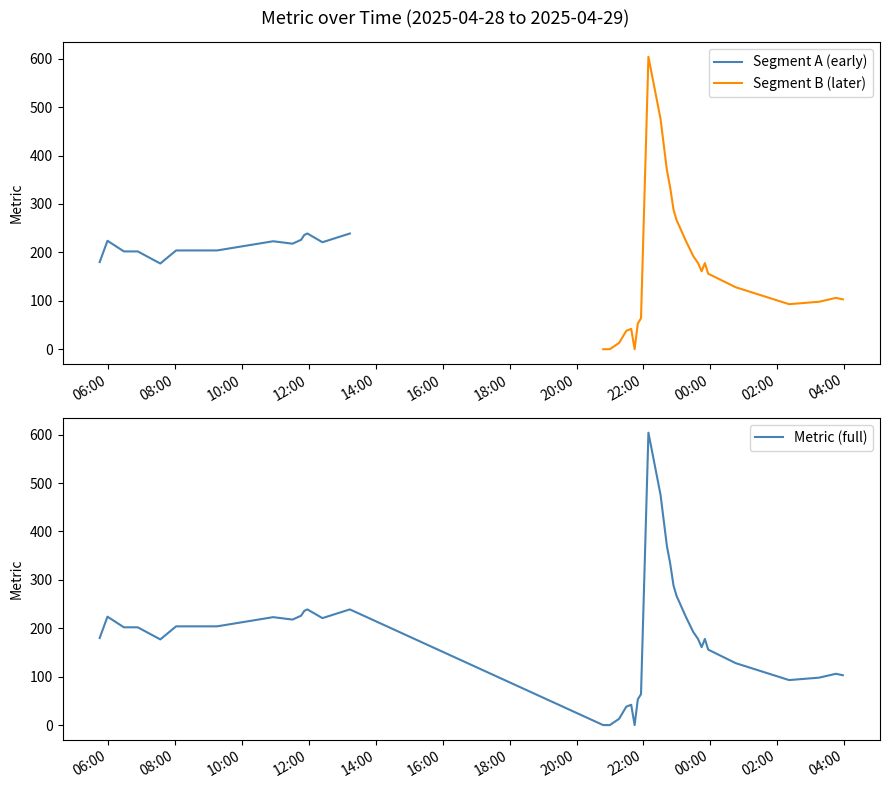

How many points are lower than both their immediate neighbors (excluding endpoints)?

6